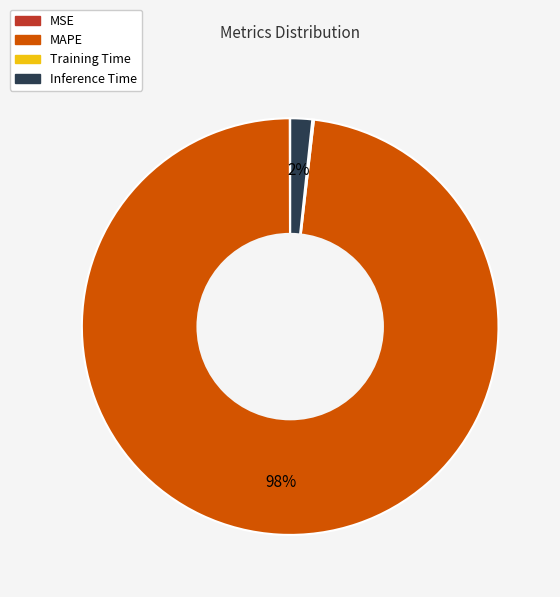

Combined, do Inference Time and MAPE account for over 50%?

Yes